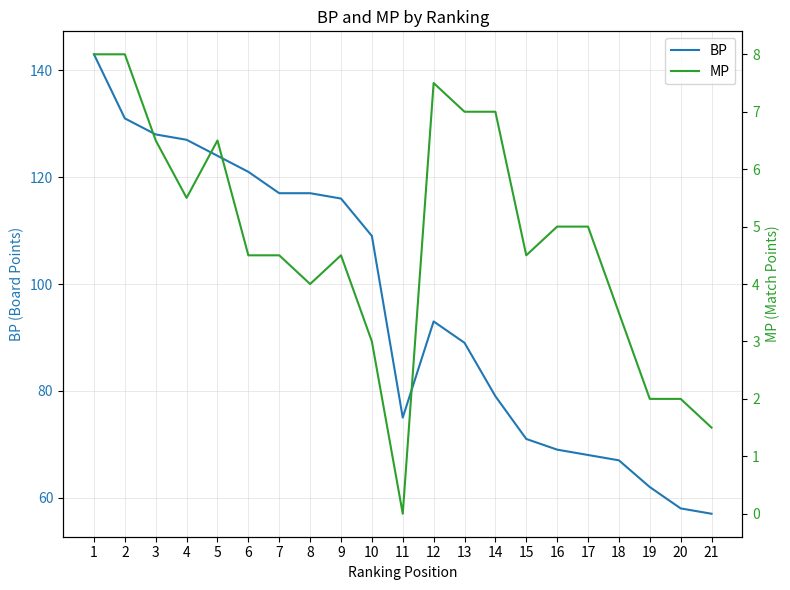

How many interior local valleys does the MP series have?

4